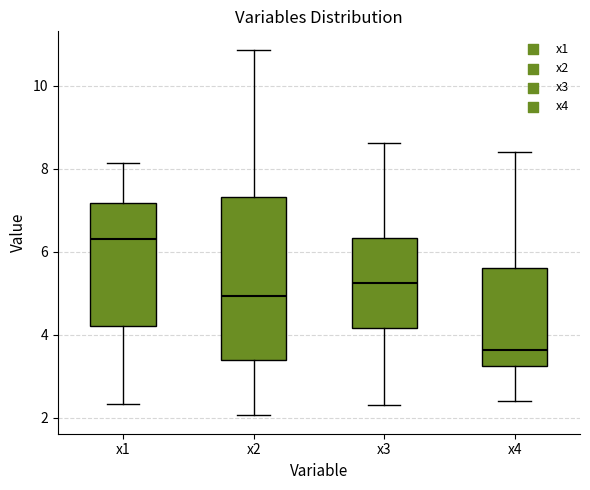

Where is the upper edge of the box for x2 on the y-axis? The values are not printed on the chart, so give them approximately, as read against the axis.

7.4